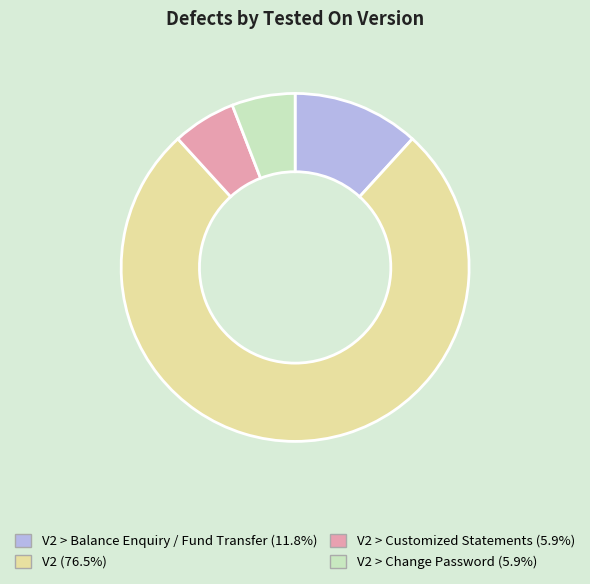

Does any single category account for the majority?

Yes